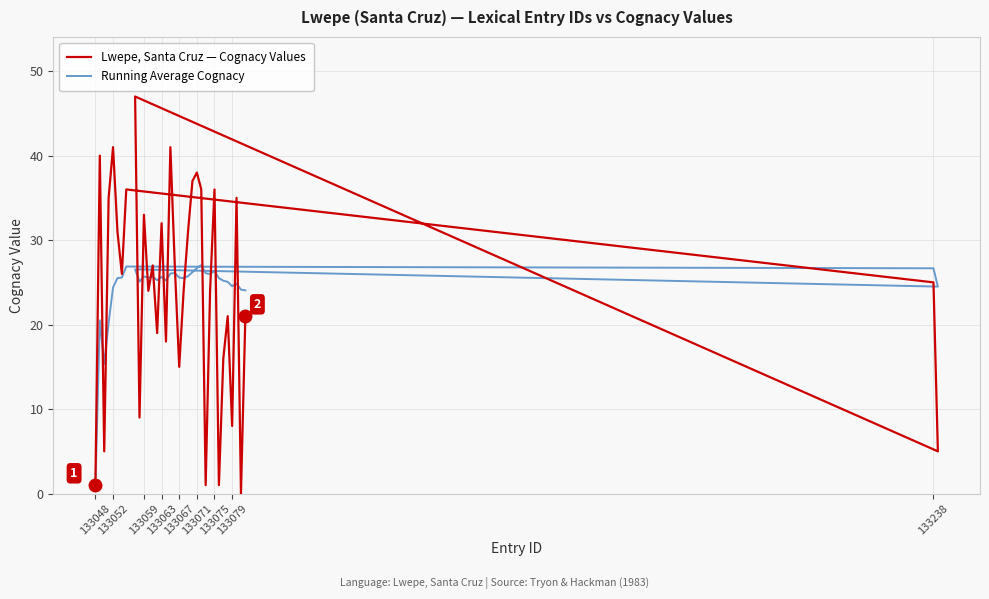

Reading left to right, what are all the values shown in this chart?

Lwepe, Santa Cruz — Cognacy Values: 1.0	40.0	5.0	35.0	41.0	31.0	26.0	36.0	25.0	5.0	47.0	9.0	33.0	24.0	27.0	19.0	32.0	18.0	41.0	27.0	15.0	24.0	31.0	37.0	38.0	36.0	1.0	24.0	36.0	1.0	16.0	21.0	8.0	35.0	0.0	21.0
Running Average Cognacy: 1.0	20.5	15.3	20.2	24.4	25.5	25.6	26.9	26.7	24.5	26.5	25.1	25.7	25.6	25.7	25.2	25.6	25.2	26.1	26.1	25.6	25.5	25.7	26.2	26.7	27.0	26.1	26.0	26.3	25.5	25.2	25.1	24.5	24.9	24.1	24.1